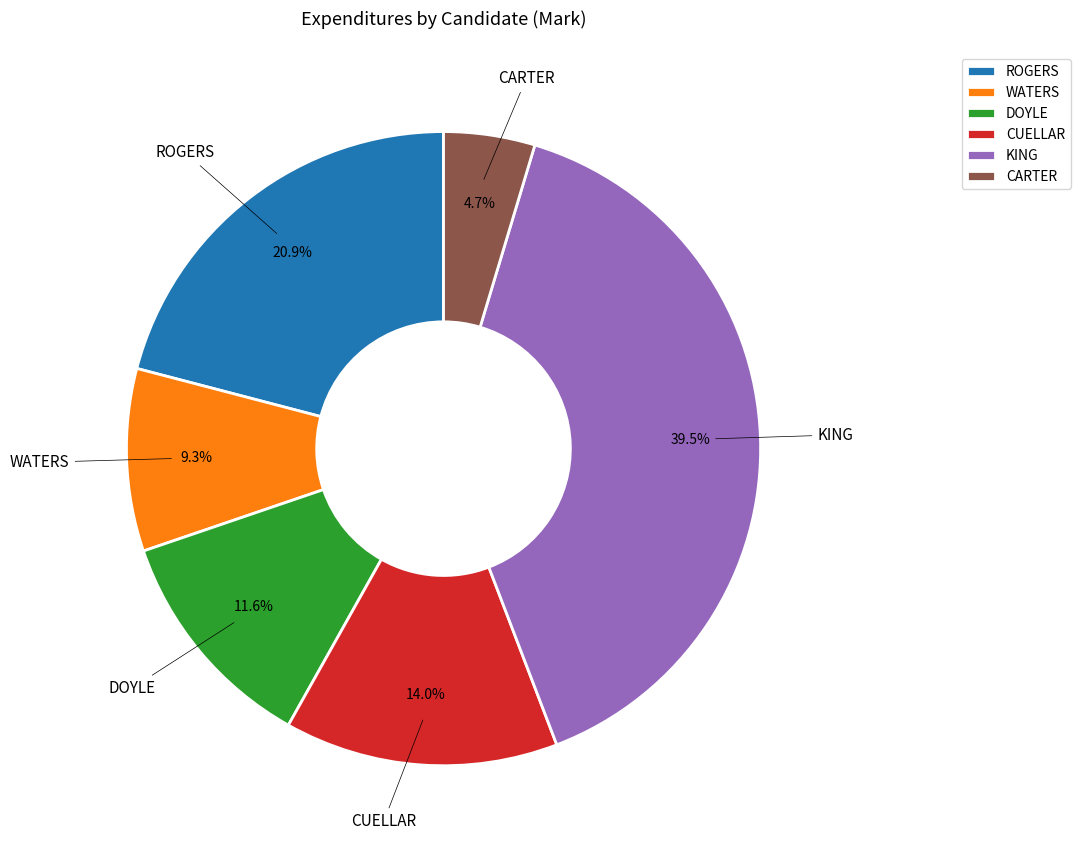

Which has a higher value, WATERS or KING?

KING